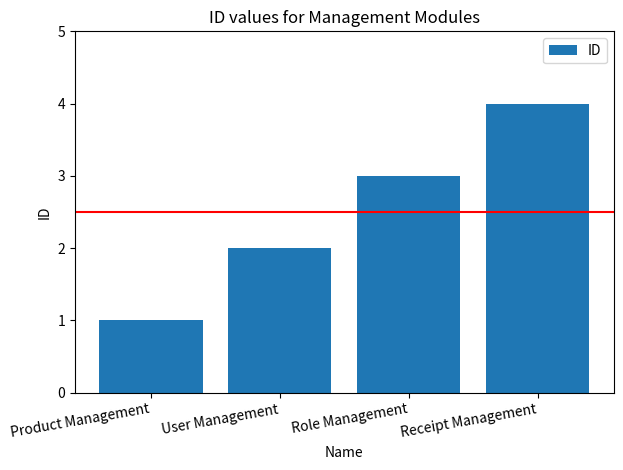

Where is the data nearest to the value 2?

User Management